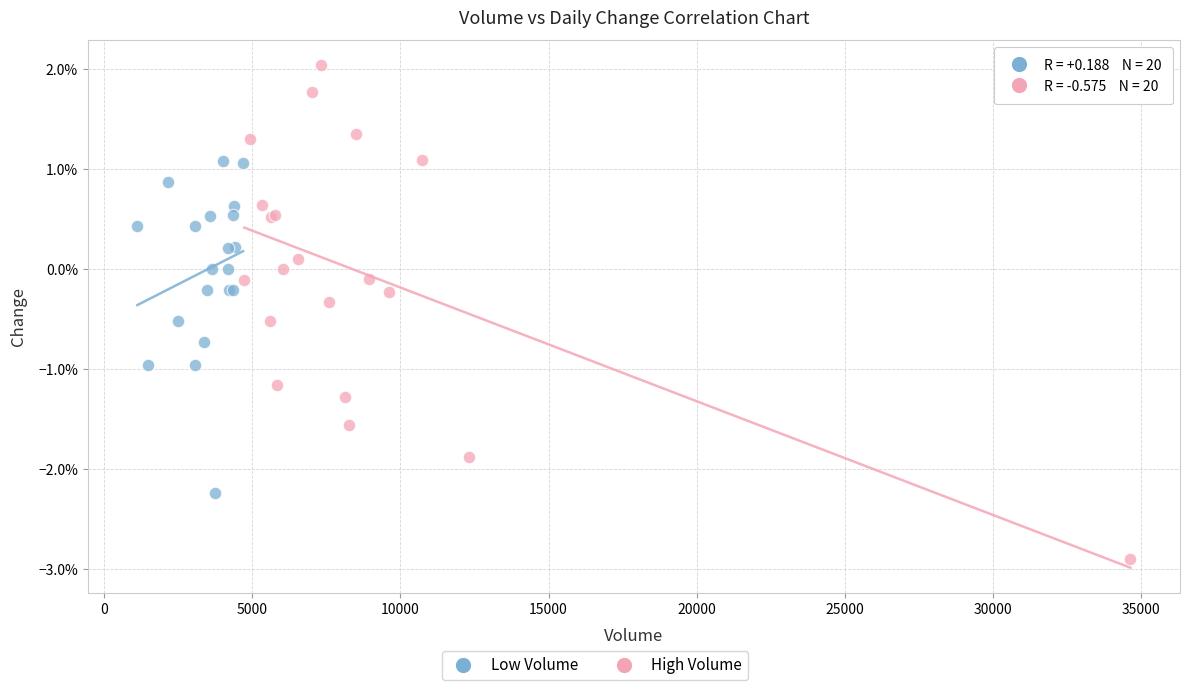

Which series contains the lowest Y value?

High Volume